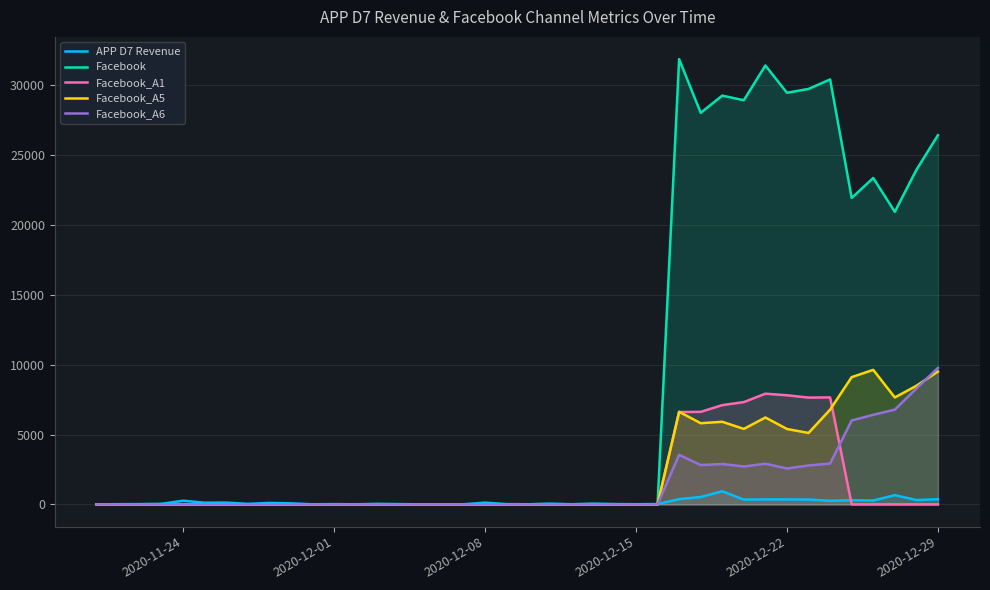

True or false: Facebook_A1 and Facebook_A6 intersect in this chart.

True